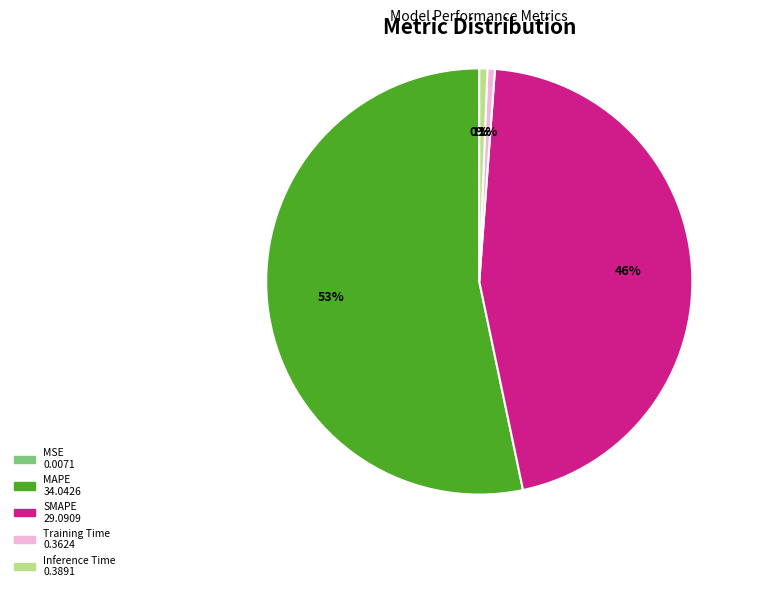

What percentage is the Training Time slice, to the nearest percent?

1%